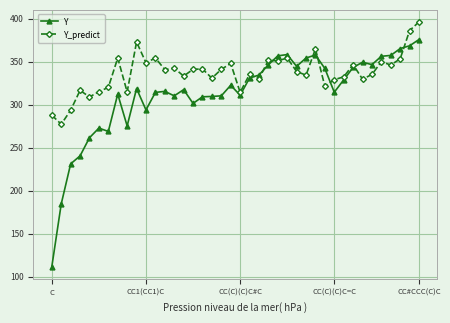

How many lines are shown in the chart?

2